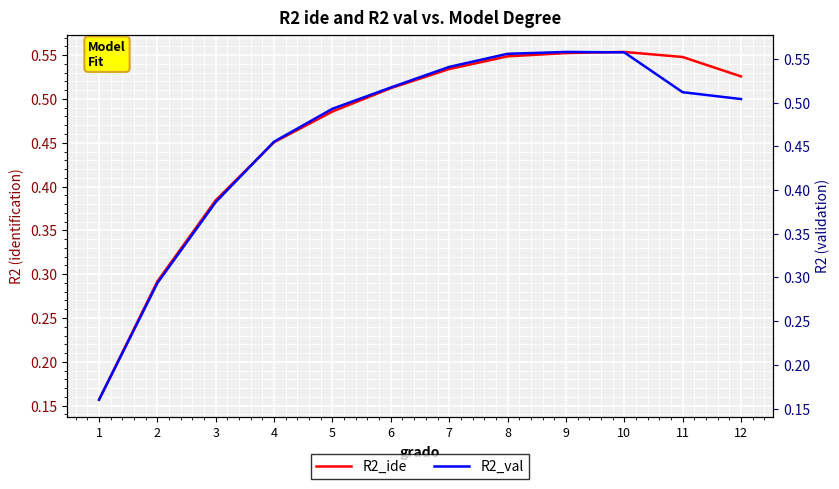

What is the value of the R2_val point at the 2nd from the left?

0.3